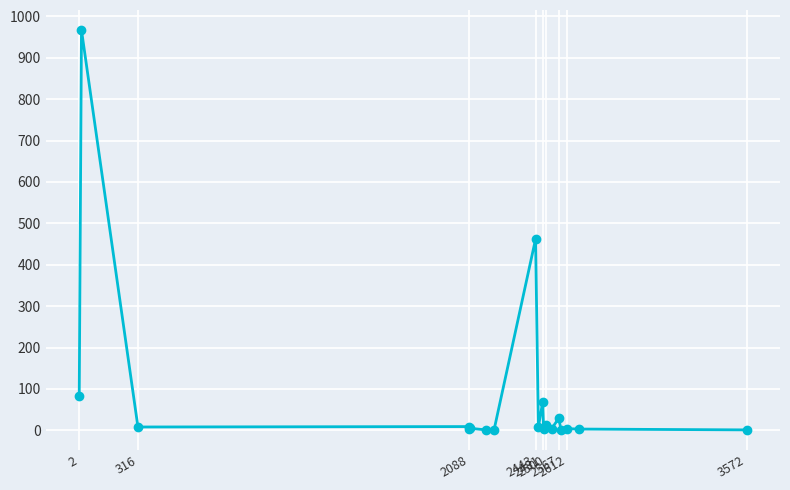

What is the maximum value shown in the chart?

967